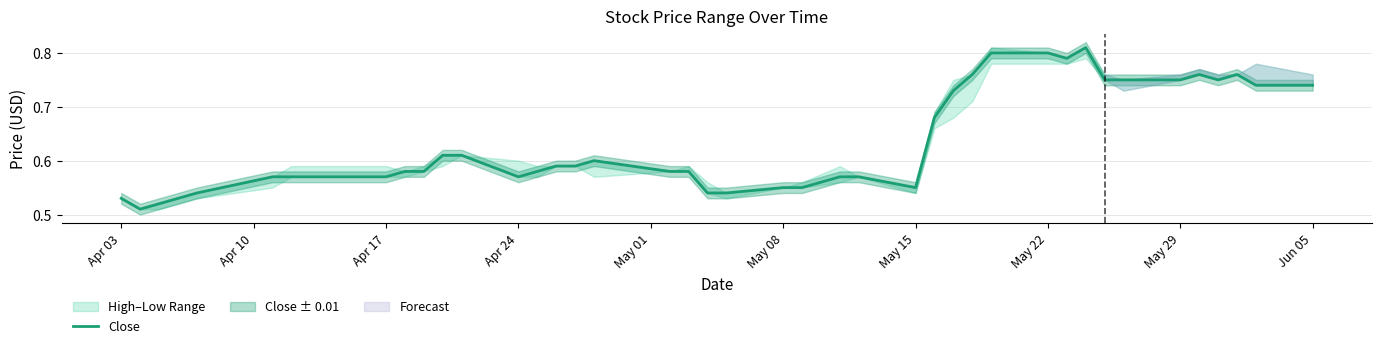

What is the greatest value displayed?

0.8